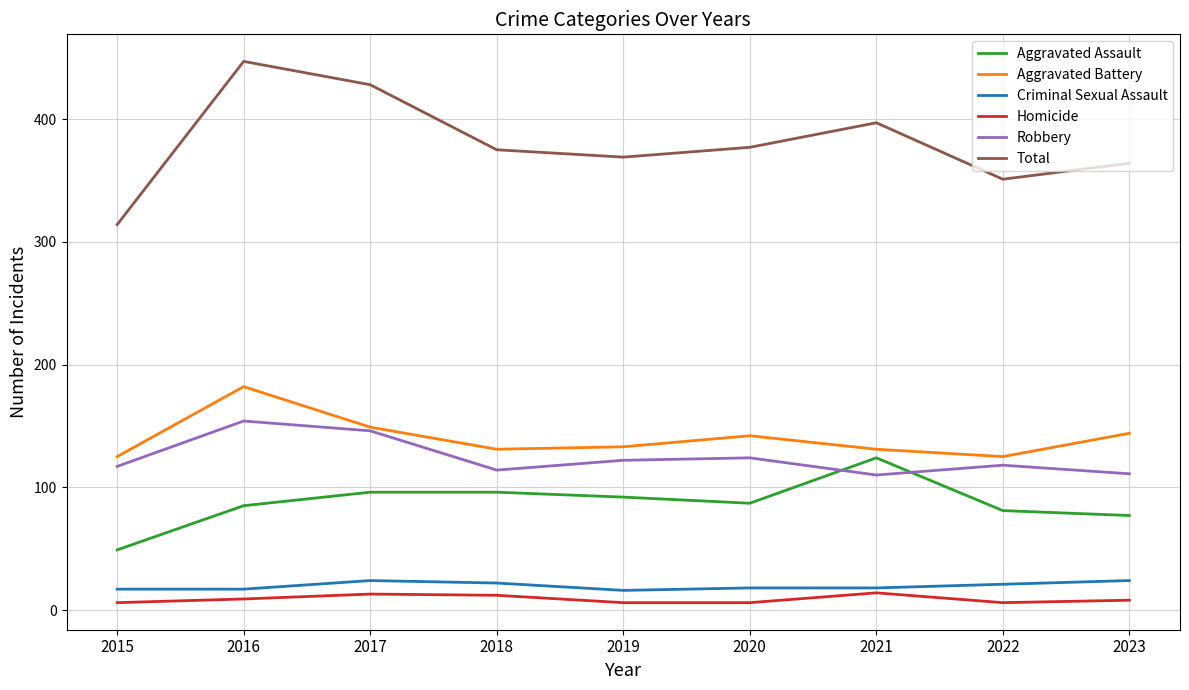

What is the total value across all series at 2021?

794